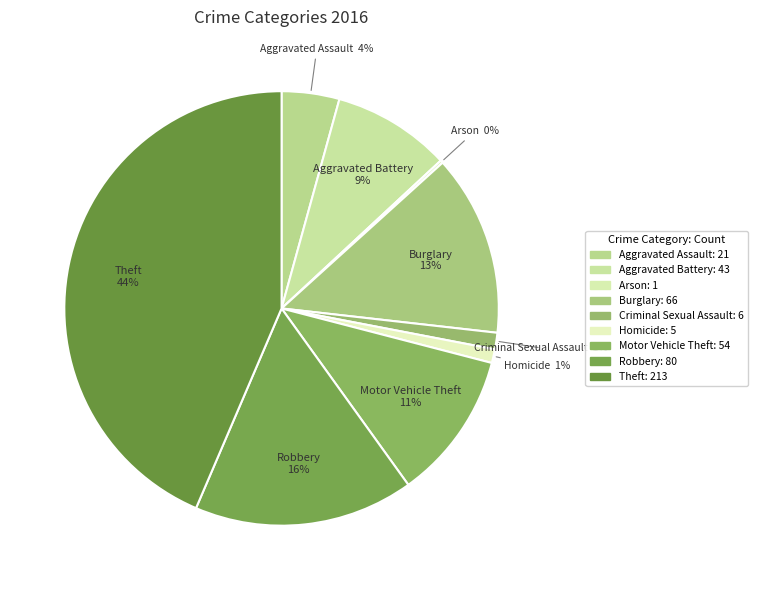

How many slices are in this pie chart?

9